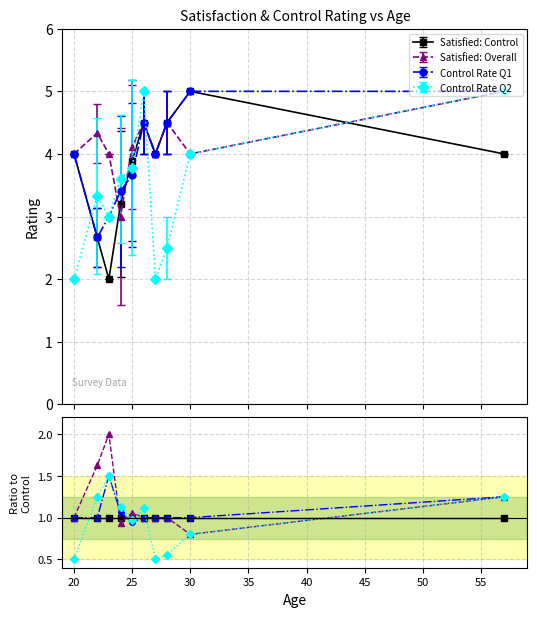

What are all the series names shown in the legend?

Satisfied: Control, Satisfied: Overall, Control Rate Q1, Control Rate Q2